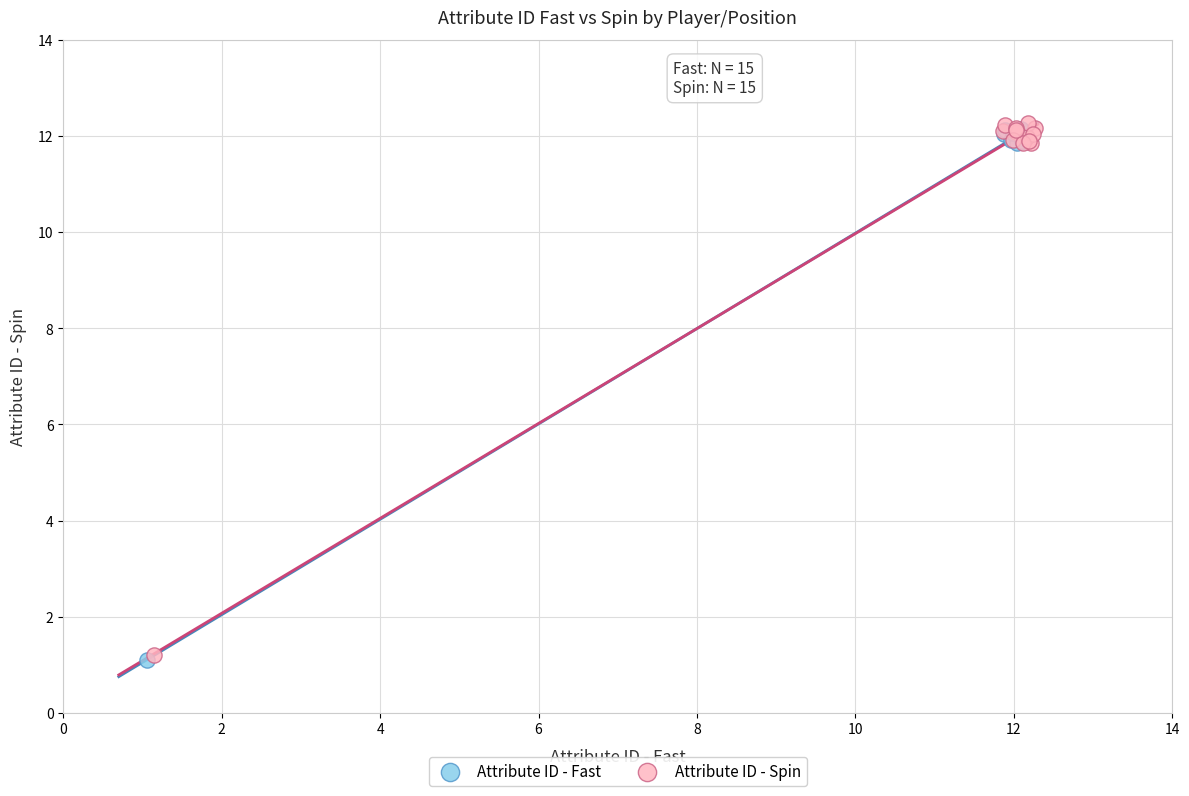

Which series has the widest spread of Y values?

Attribute ID - Spin